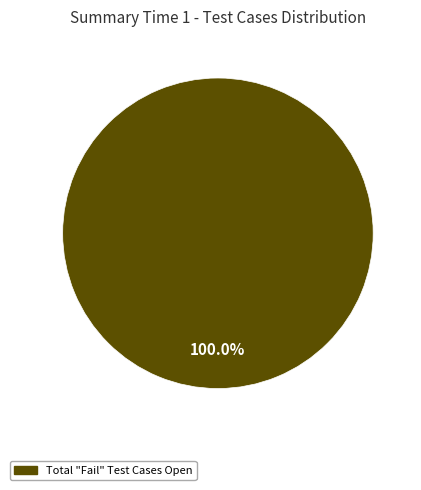

Is there a majority slice in this chart?

Yes